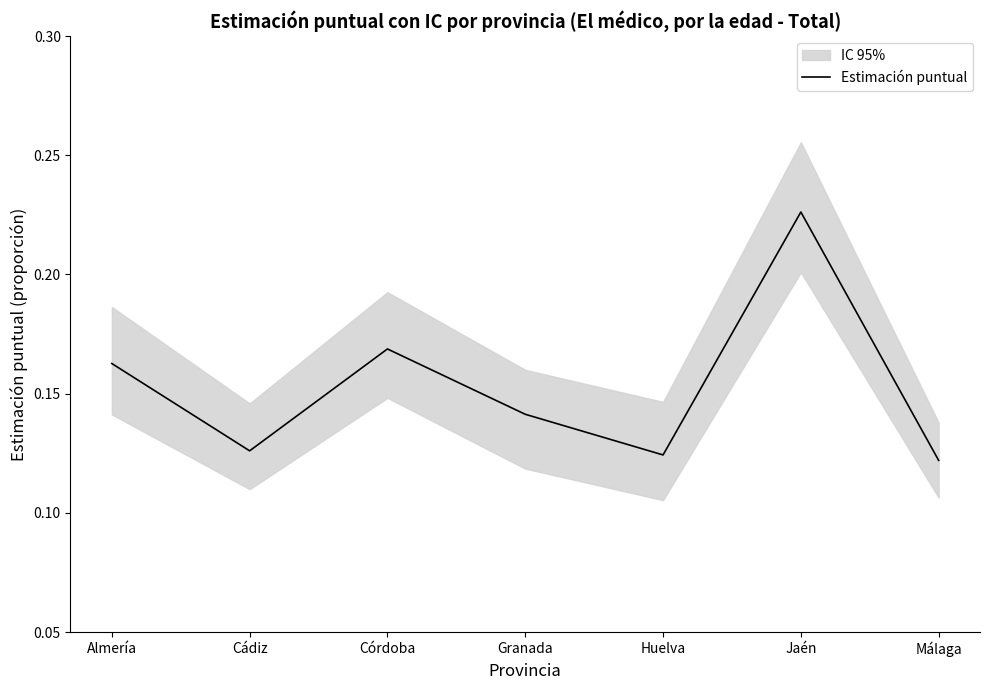

What is the sum of the values at Granada and Málaga?

0.3